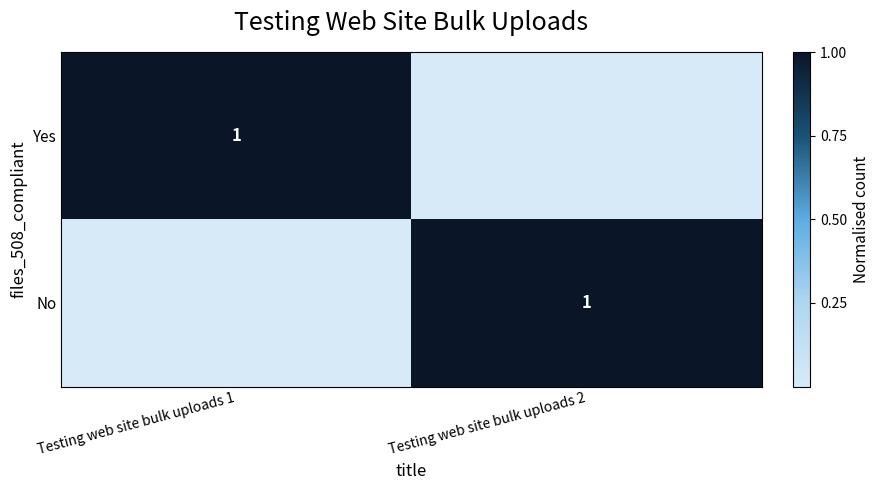

Is it true that Yes equals 2 at Testing web site bulk uploads 1?

False